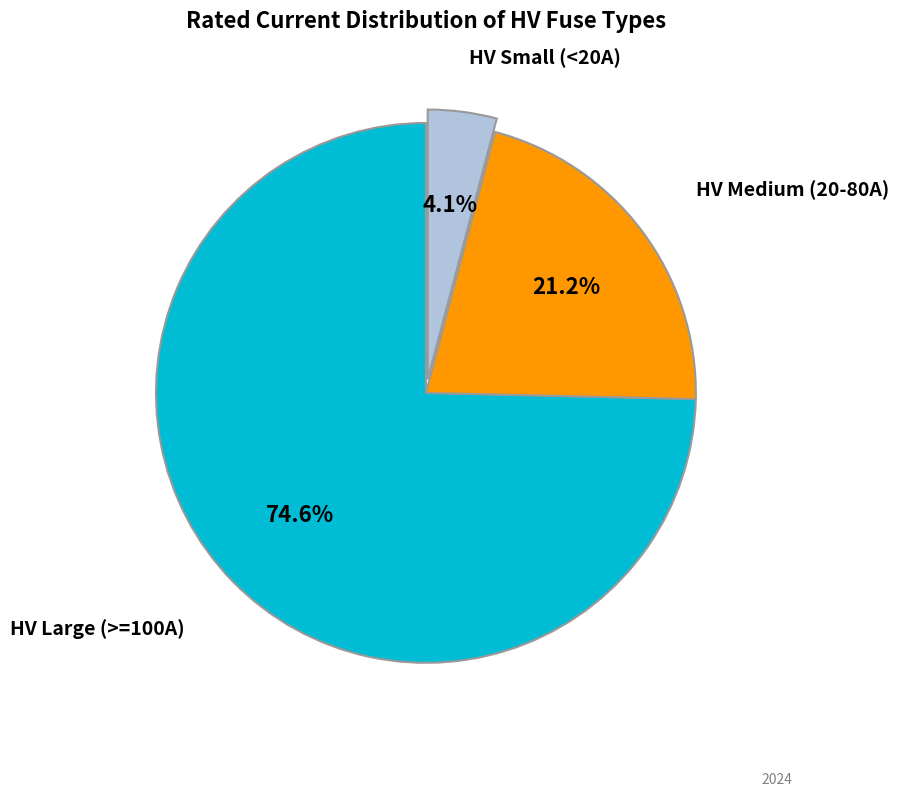

Is there a majority slice in this chart?

Yes